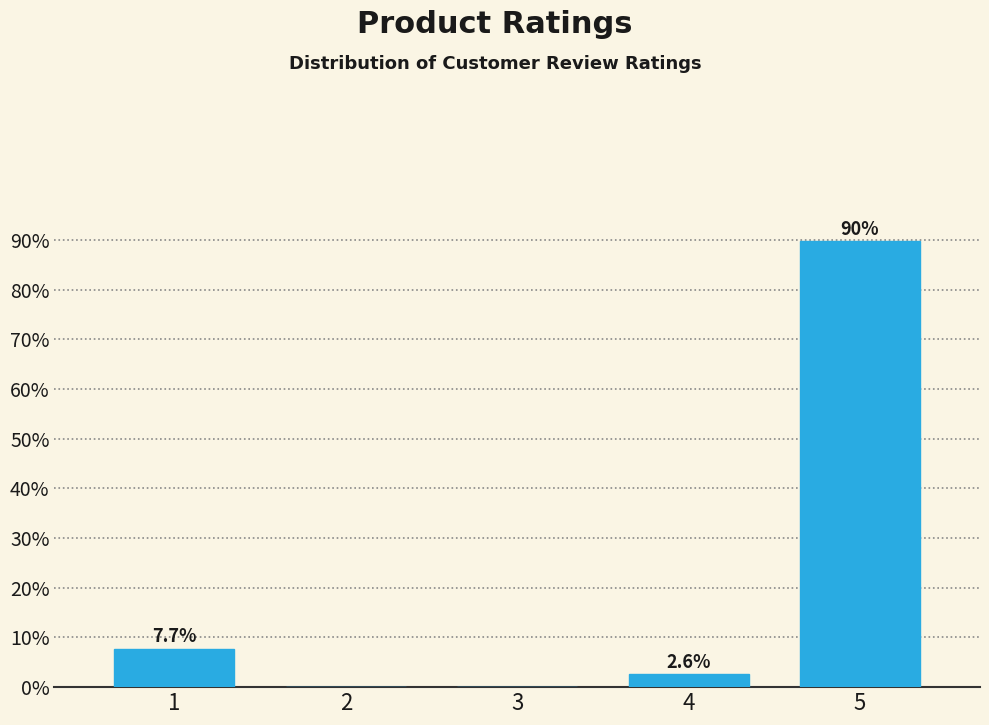

Reading left to right, what are all the values shown in this chart?

1=7.7	2=0.0	3=0.0	4=2.6	5=89.7